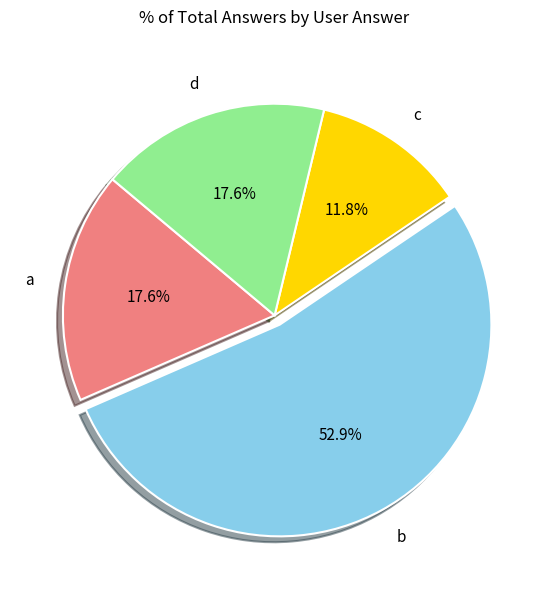

What percentage is NOT represented by a?

82.4%